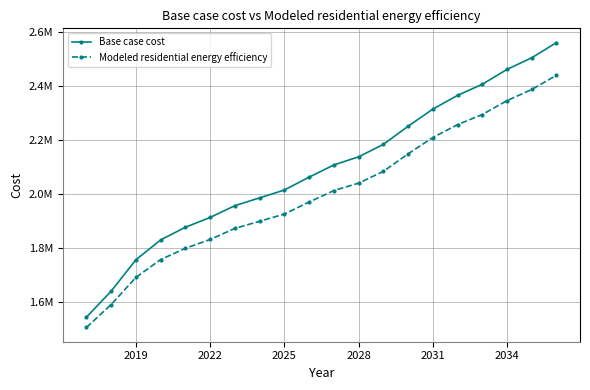

True or false: Base case cost and Modeled residential energy efficiency intersect in this chart.

False